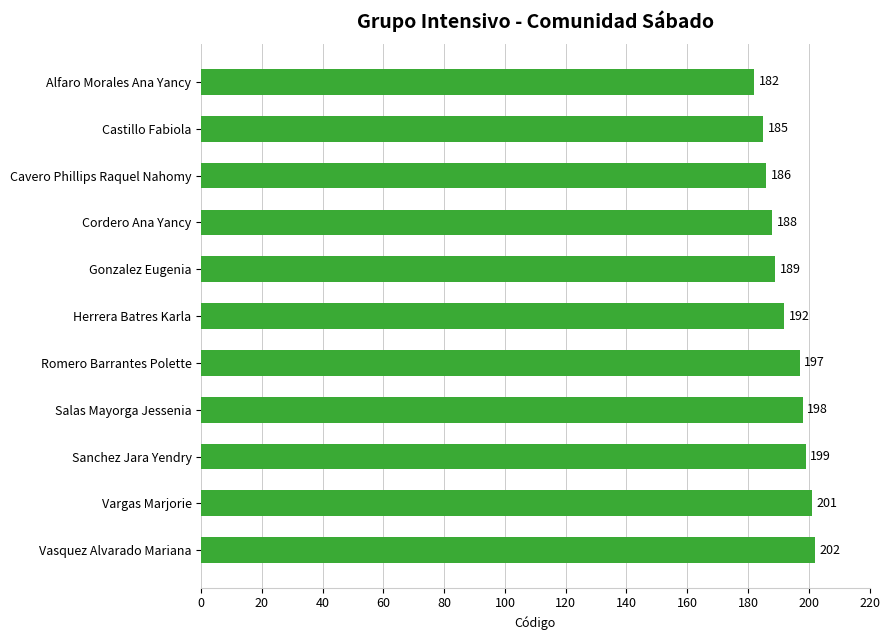

What is the label of the 7th bar from the top?

Romero Barrantes Polette